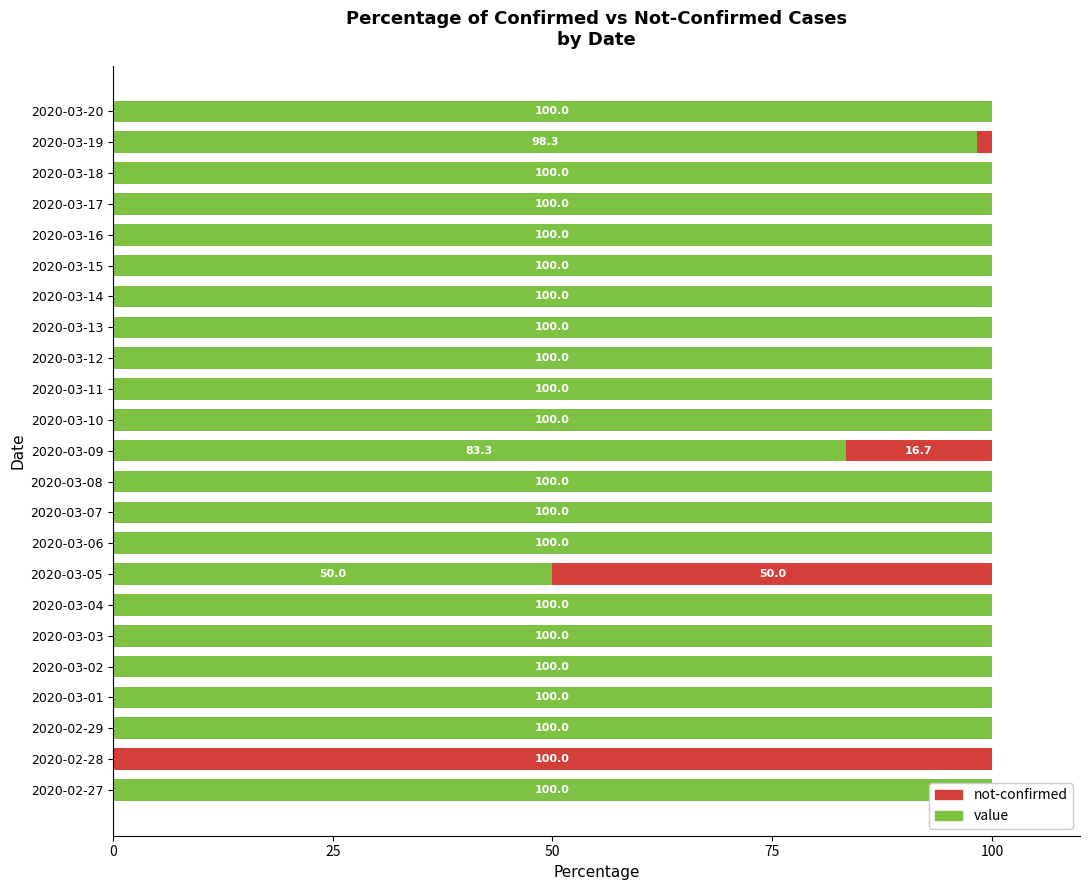

At 2020-03-20, list the series in order from largest to smallest.

value, not-confirmed